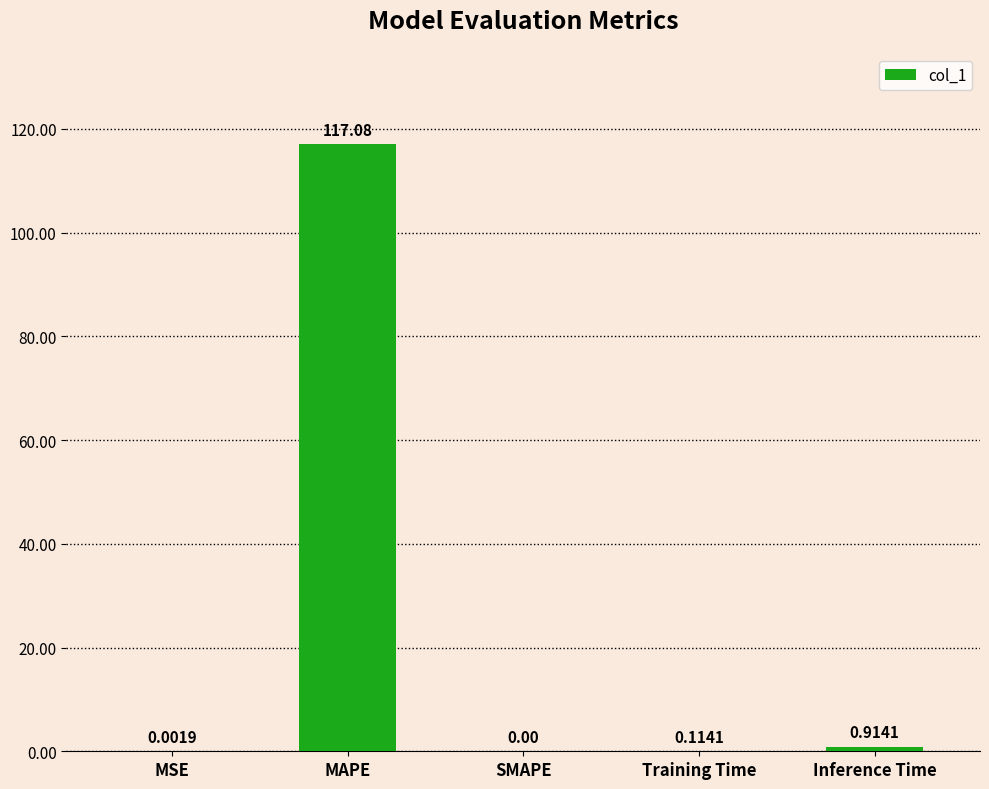

What is the change in value from SMAPE to Training Time?

+0.1